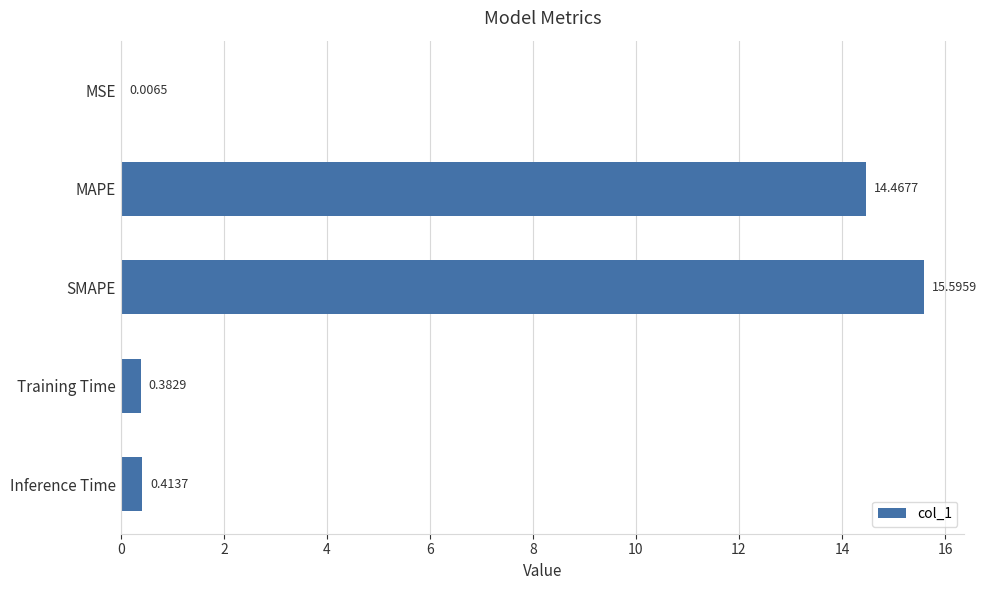

What is the sum of all values?

30.9